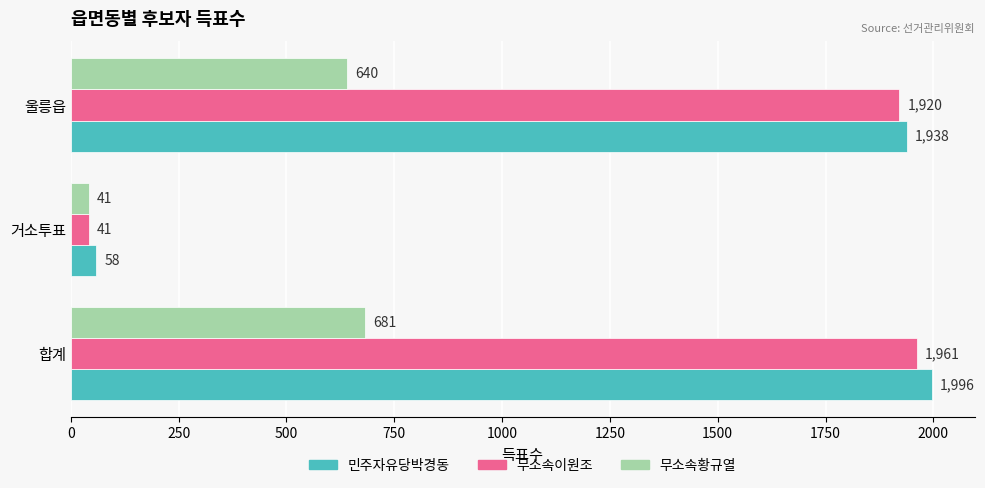

The 무소속황규열 series shows 290 at 합계. True or false?

False